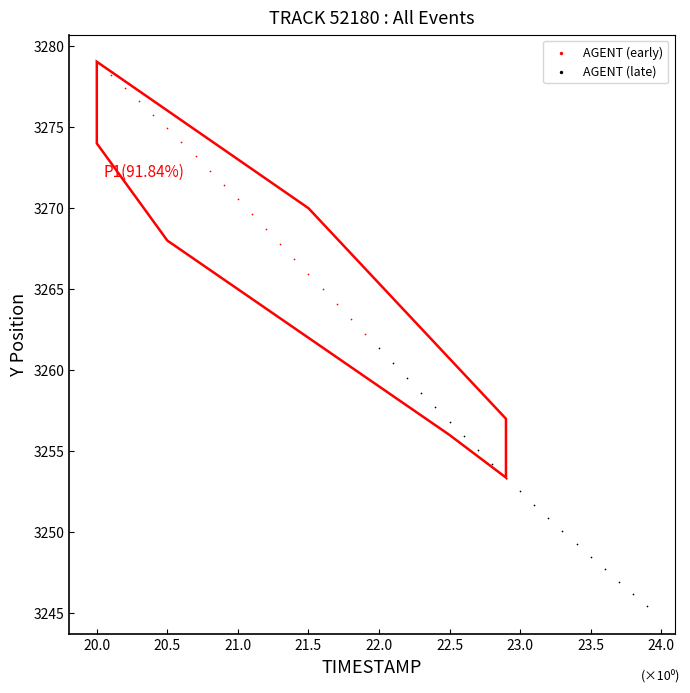

What are all the series names shown in the legend?

AGENT (early), AGENT (late)